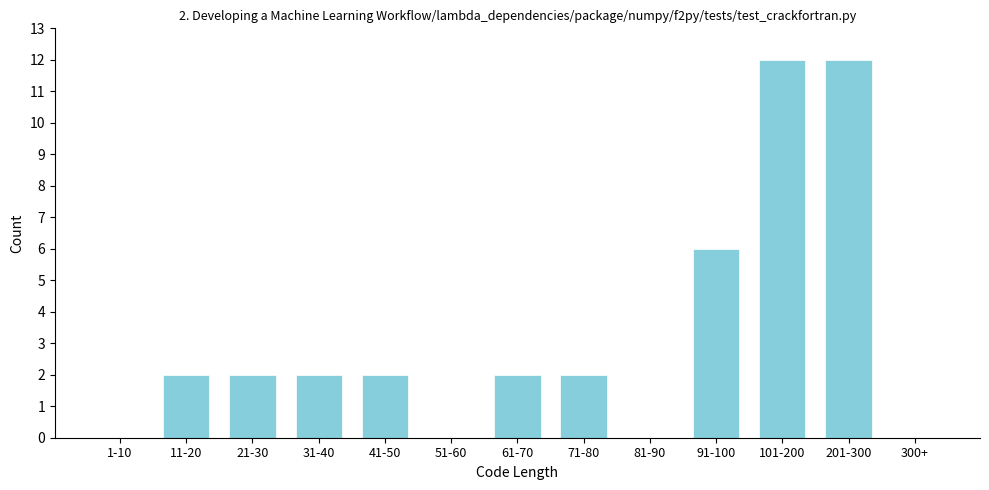

Reading left to right, what are all the values shown in this chart?

1-10=0	11-20=2	21-30=2	31-40=2	41-50=2	51-60=0	61-70=2	71-80=2	81-90=0	91-100=6	101-200=12	201-300=12	300+=0